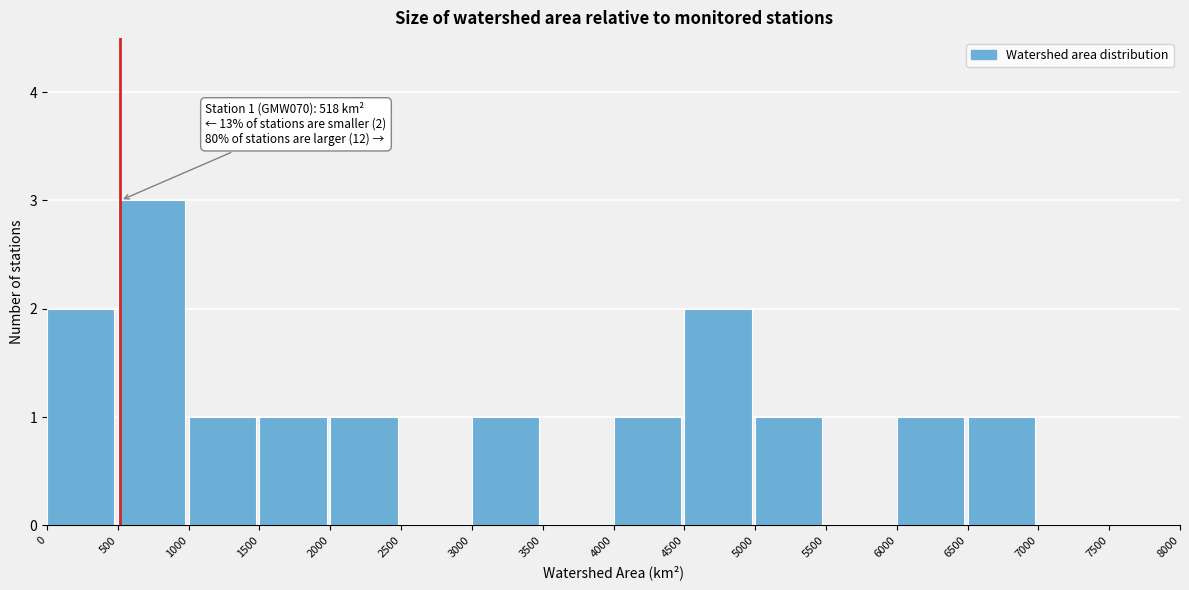

Over which range of the x-axis is the bar tallest?

500 to 1000